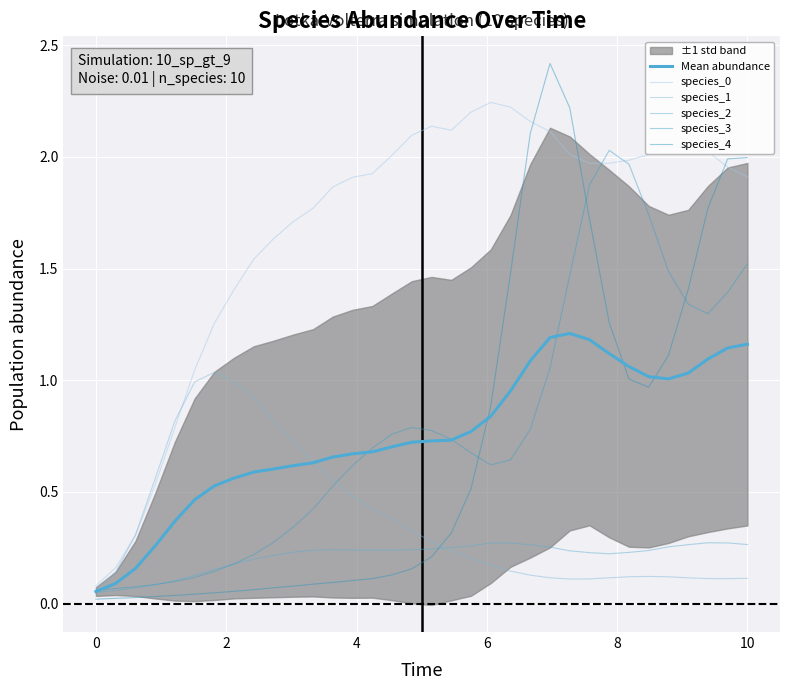

What is the minimum value for Mean abundance?

0.1